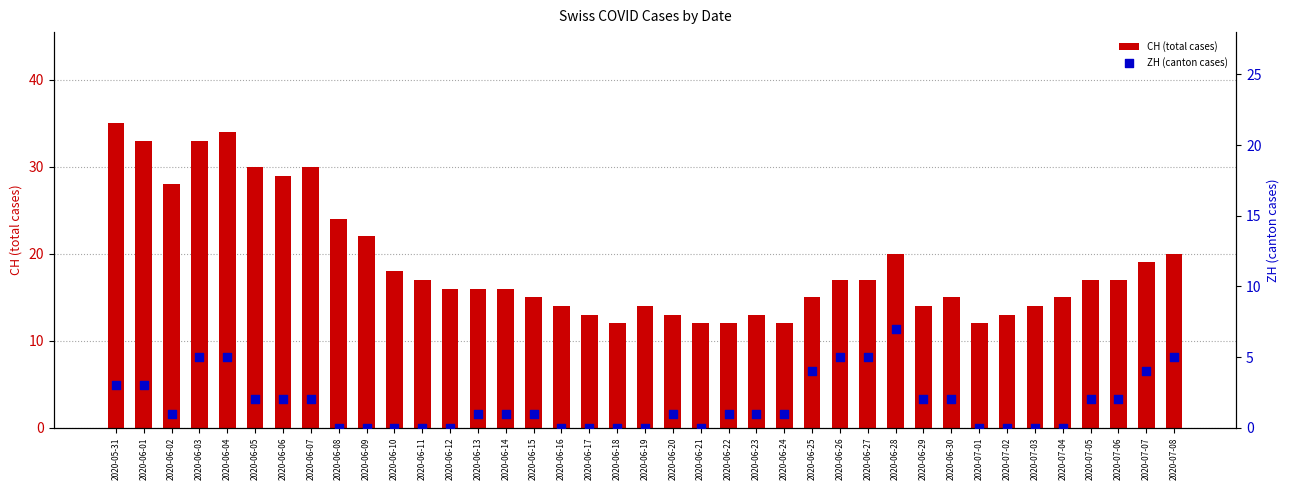

Which series has the largest Y range (max minus min)?

CH (total cases)